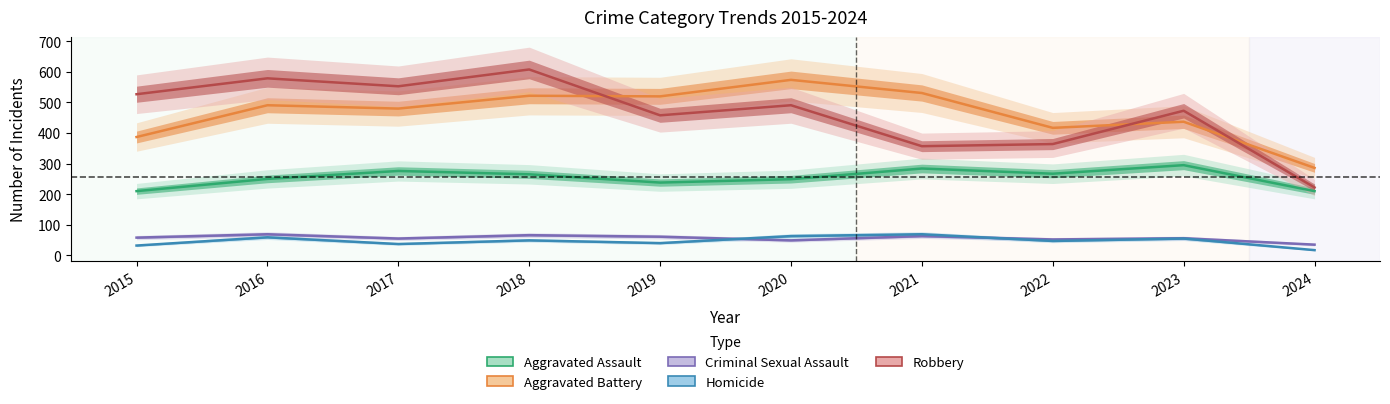

The Homicide series shows 63 at 2020. True or false?

True